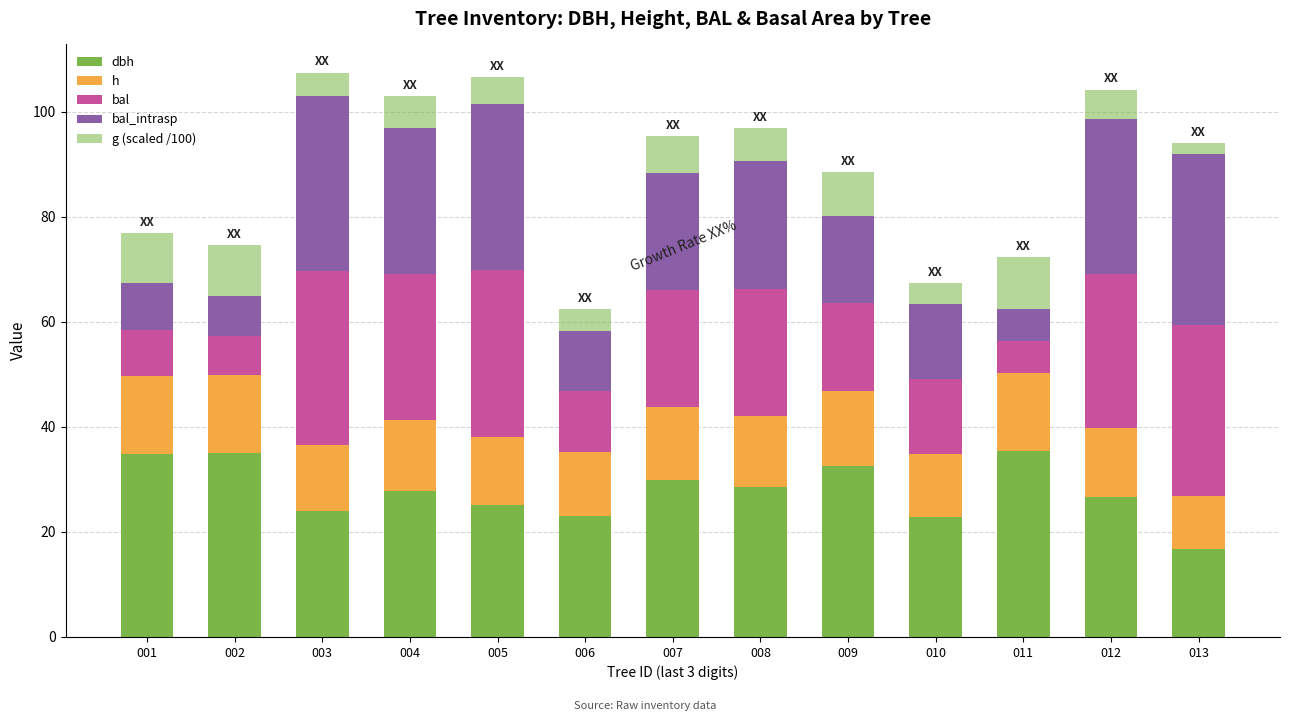

What is the difference between the bal values at 013 and 001?

23.6